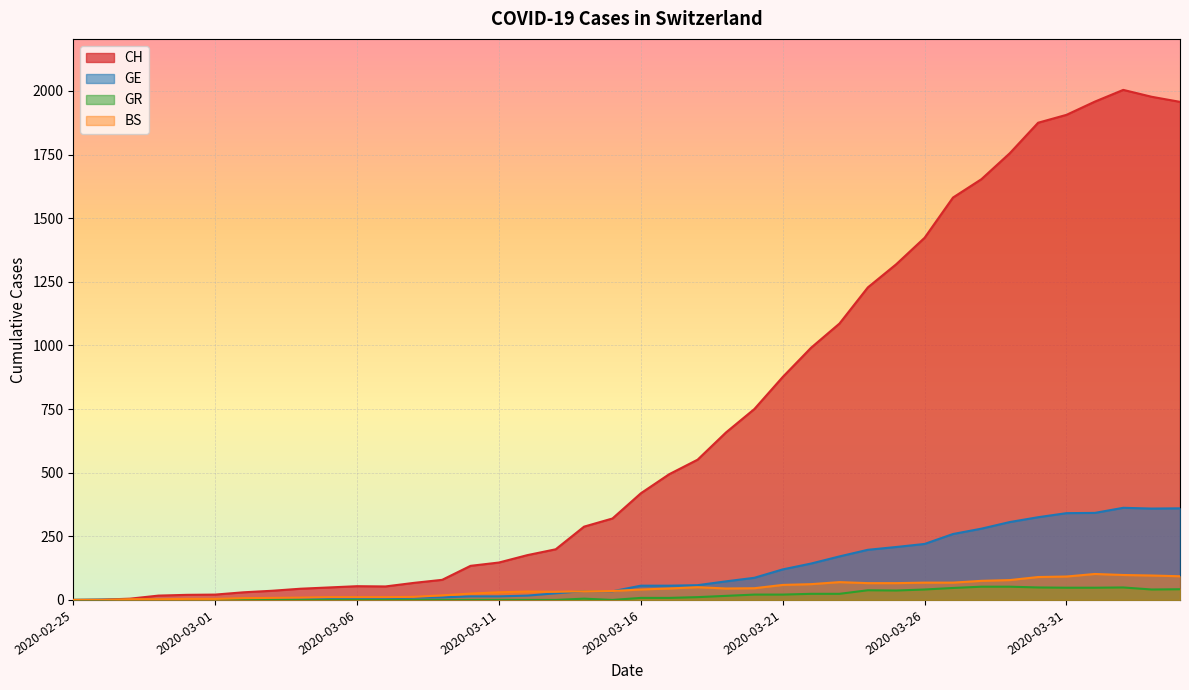

What is the value of the GE point at the 15th from the left?

14